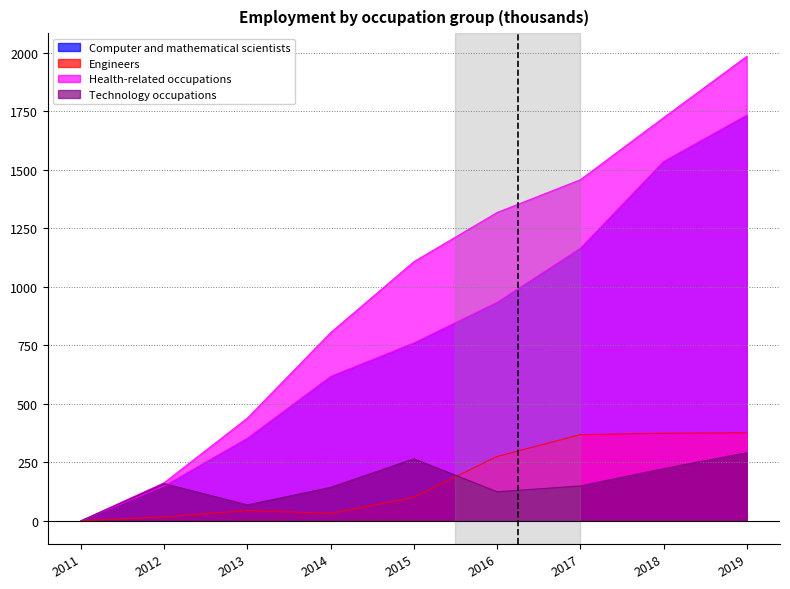

Where is Computer and mathematical scientists nearest to the value 866?

2016